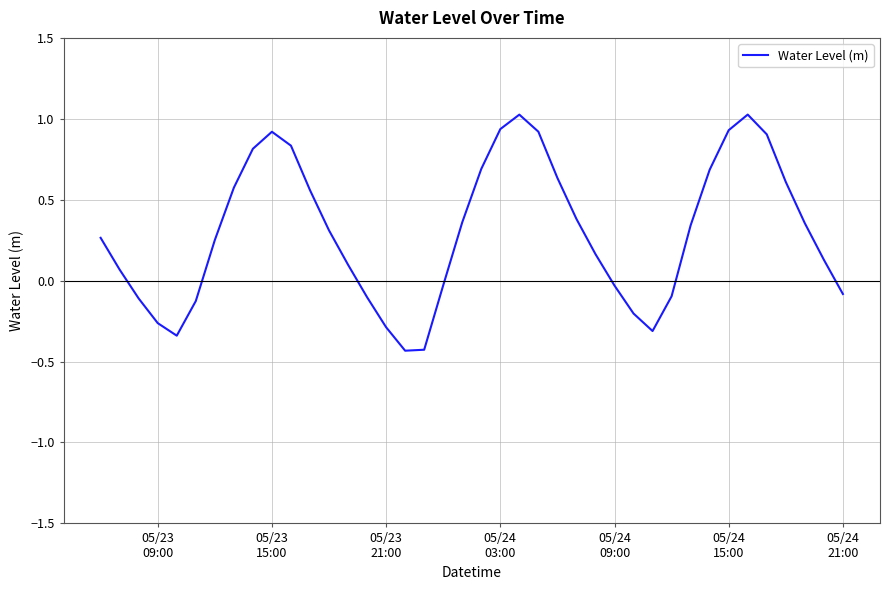

What is the difference between the maximum and minimum values?

1.5